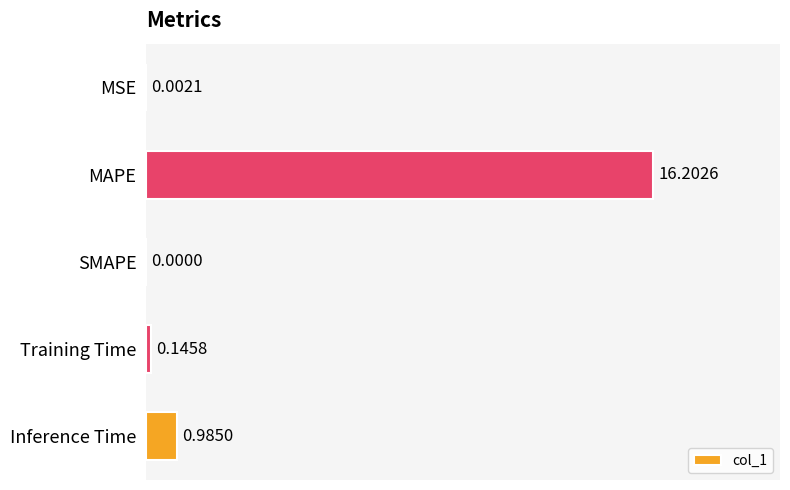

What is the sum of all values?

17.3